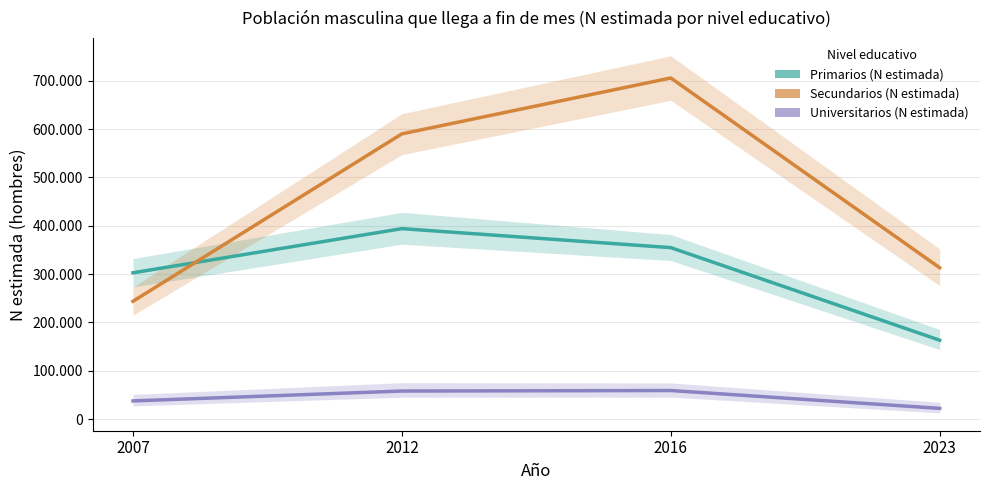

Reading left to right, transcribe all the data shown in this chart.

Primarios (N estimada): 2007=302672	2012=394020	2016=354723	2023=163287
Secundarios (N estimada): 2007=243797	2012=590063	2016=705630	2023=313193
Universitarios (N estimada): 2007=37672	2012=58096	2016=59179	2023=22260